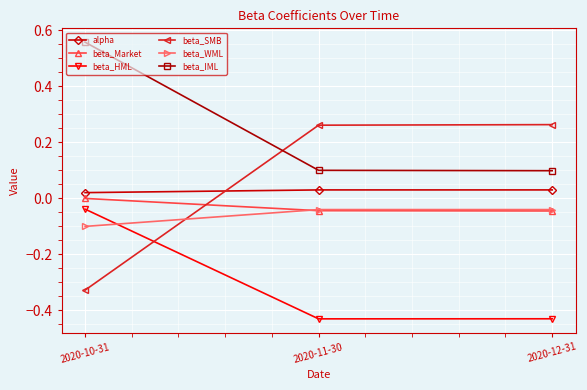

Which series has the largest range (max minus min)?

beta_SMB